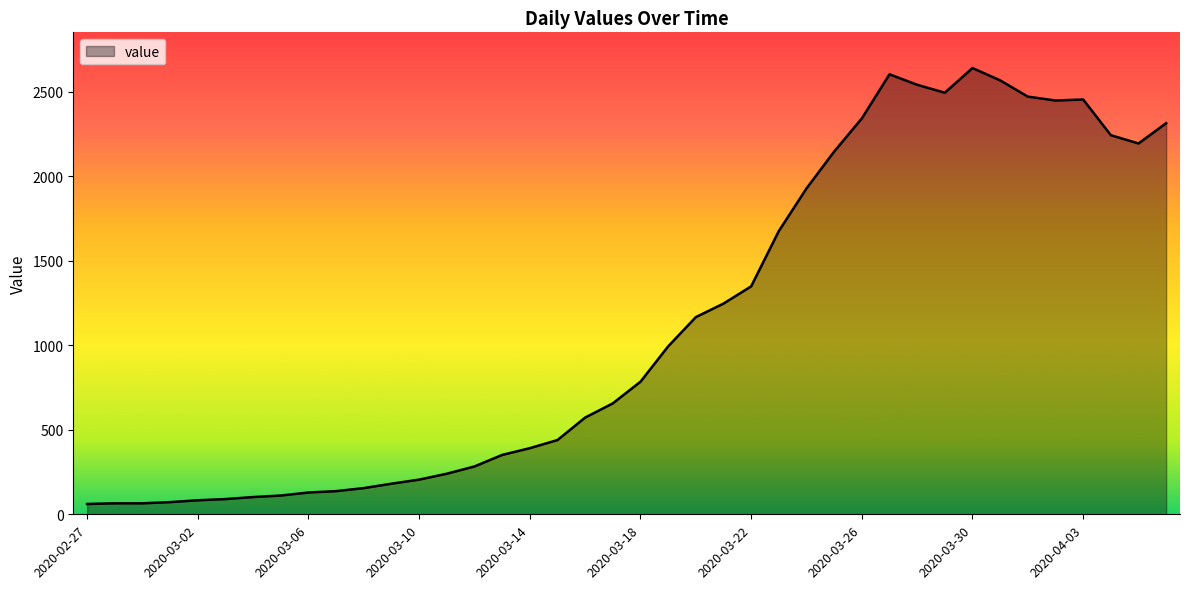

What is the smallest value displayed?

61